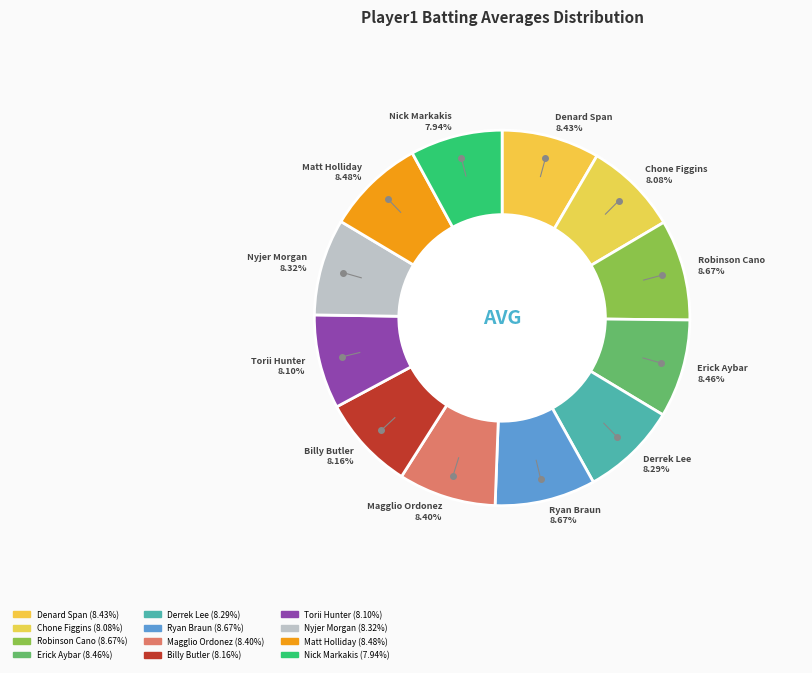

To the nearest percent, what is the difference between the largest and smallest slice percentages?

1%